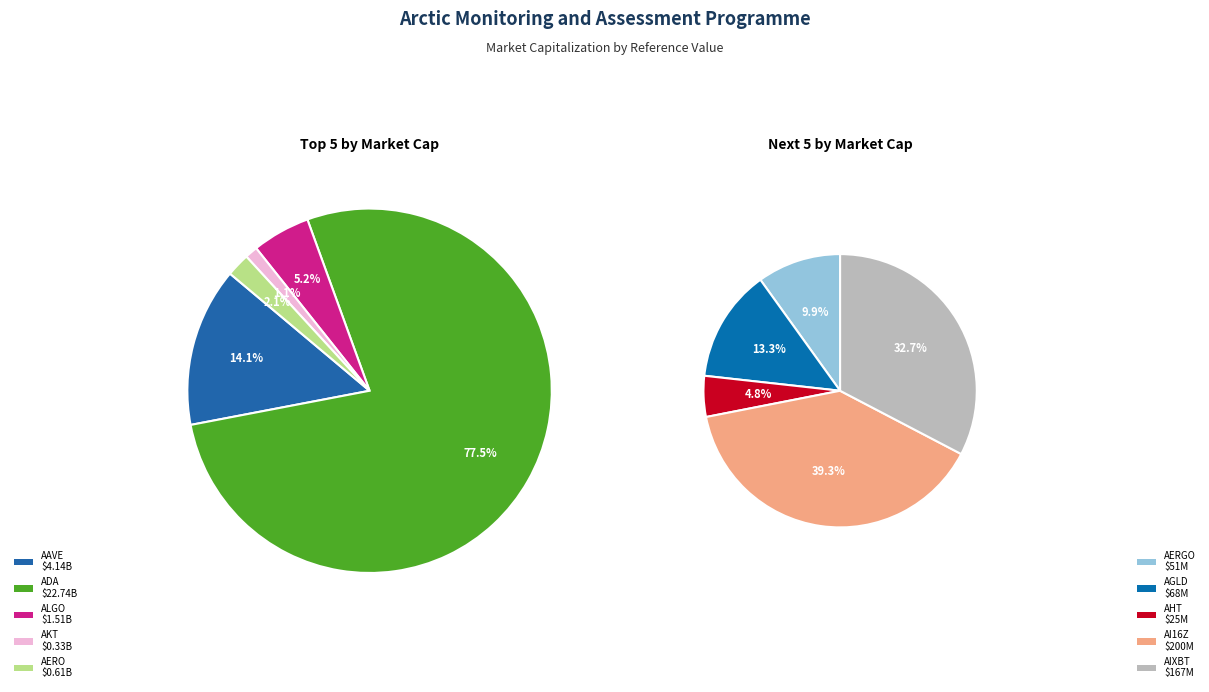

What is the smallest slice in the pie chart?

AHT